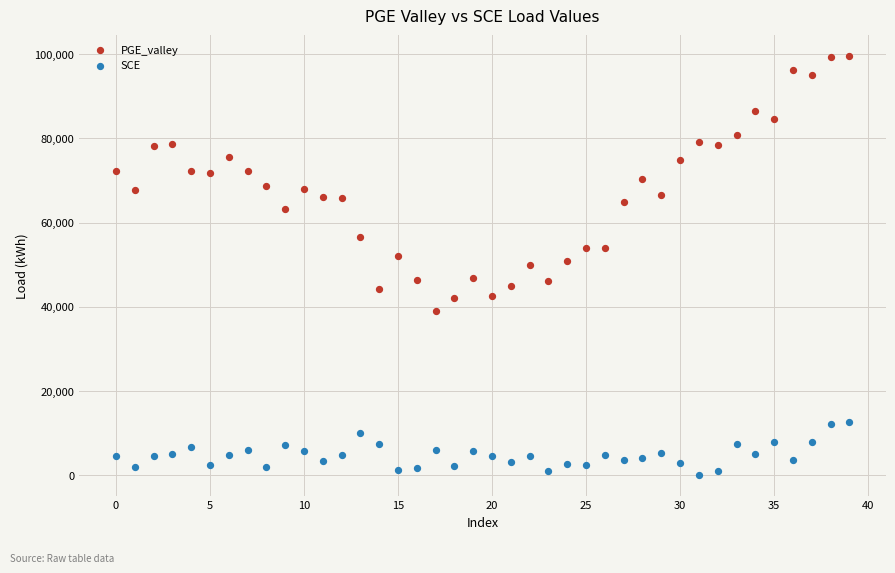

Across all data points, what is the range of Y values (max minus min)?

99392.3